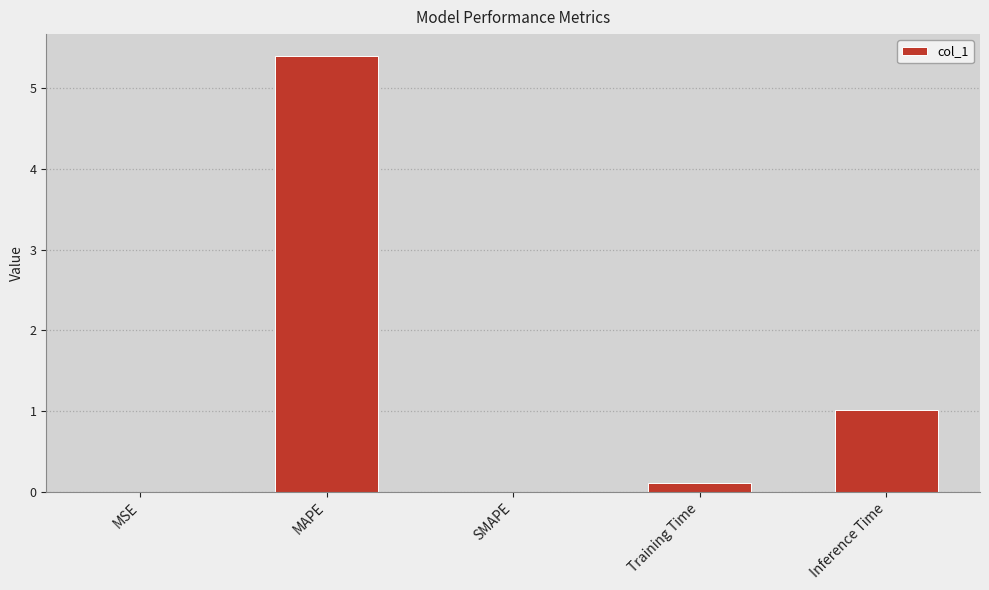

The value at MSE is 0.0. True or false?

True